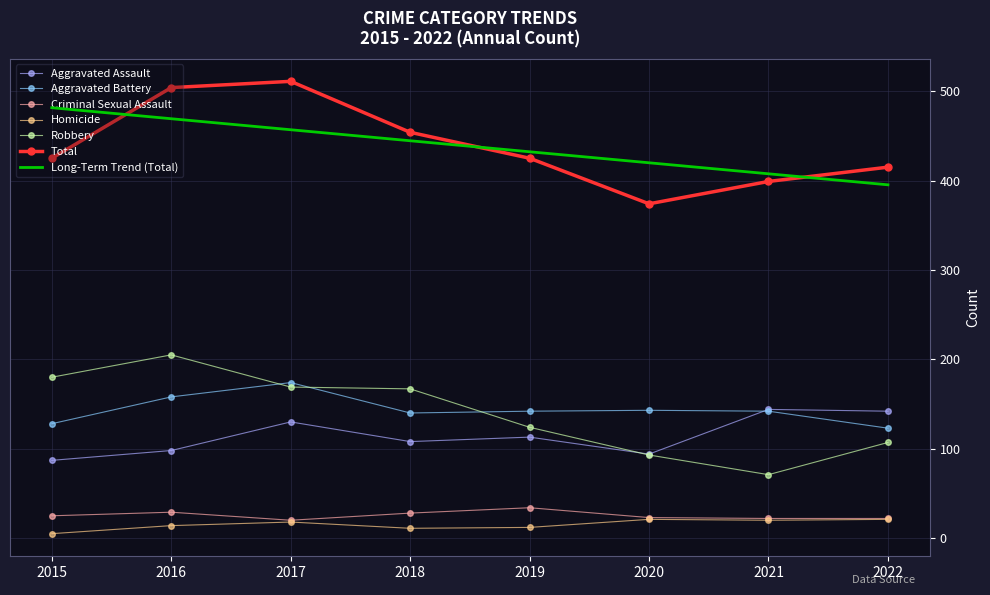

What is the total value across all series at 2021?

1205.6